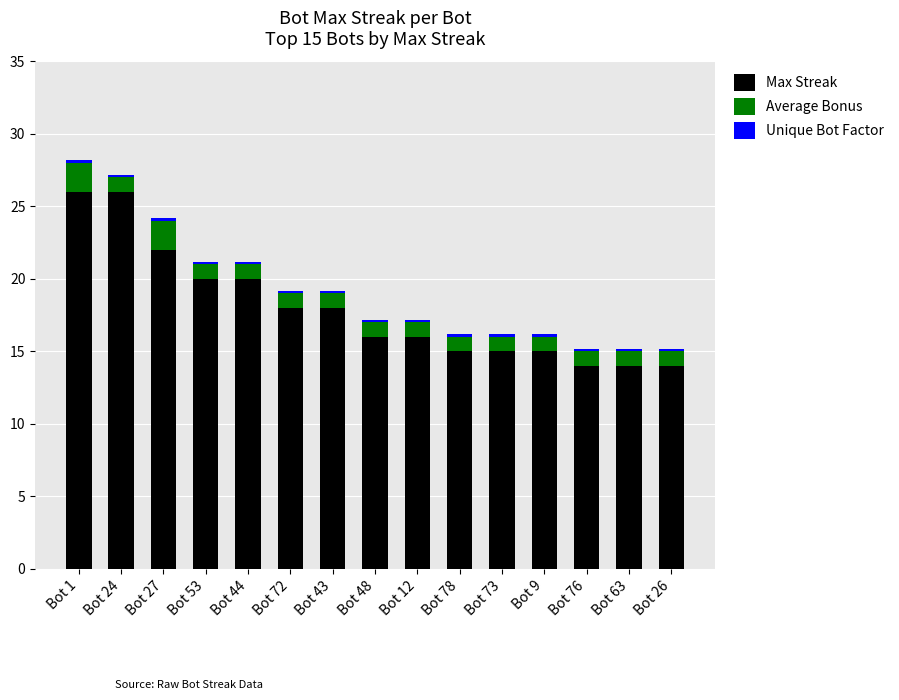

How many data points does each series have?

15